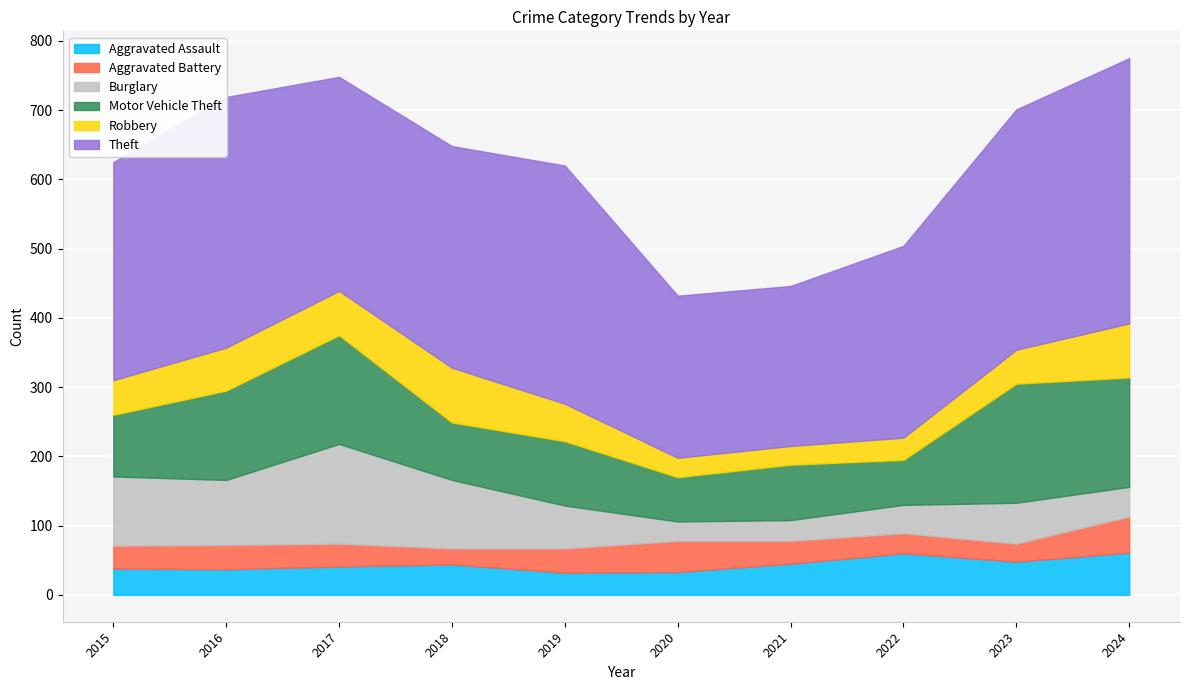

What is the average value of the Motor Vehicle Theft series?

109